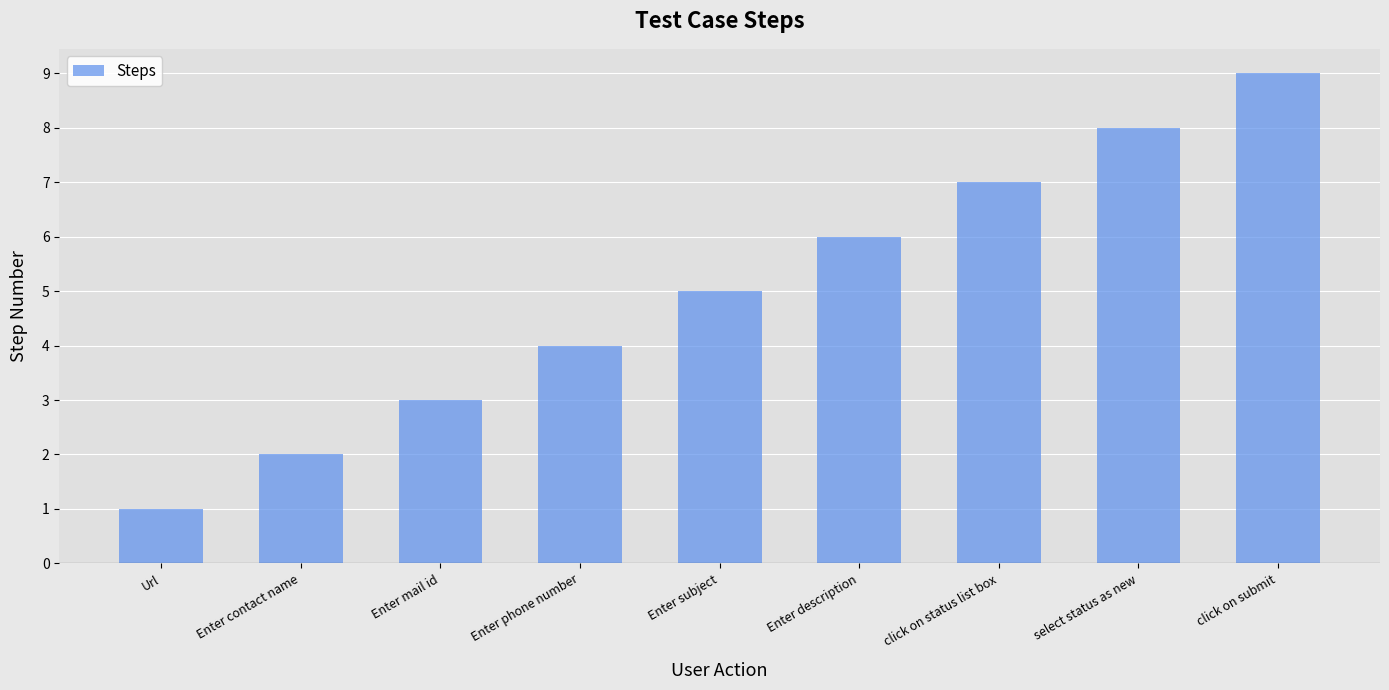

What value does the data have at Enter mail id?

3